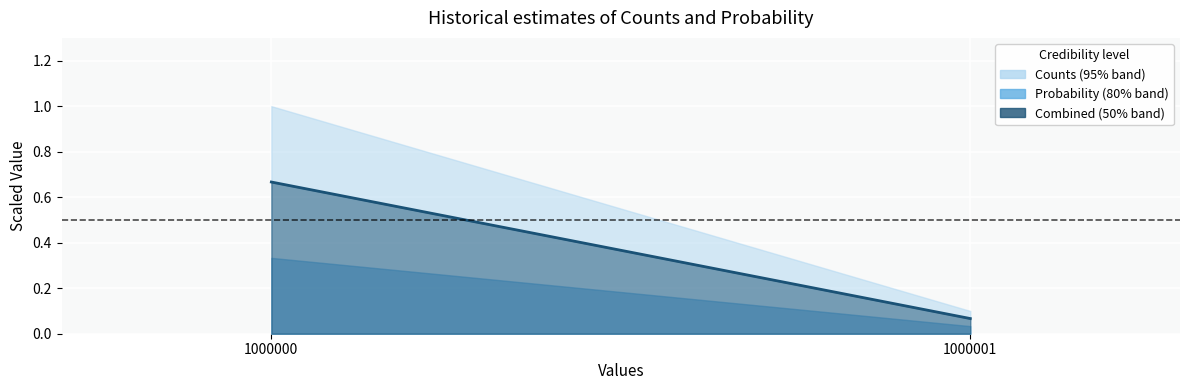

What is the average value?

0.4